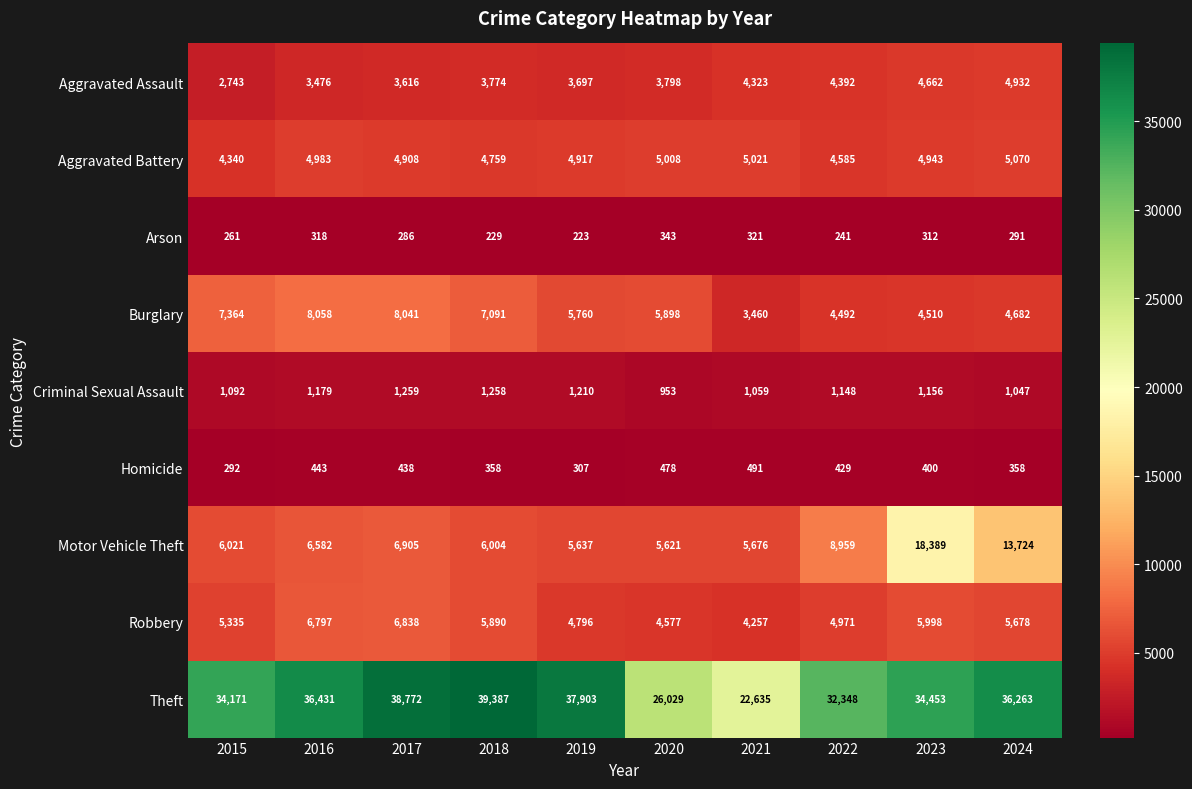

What is the sum of all Theft values?

338392